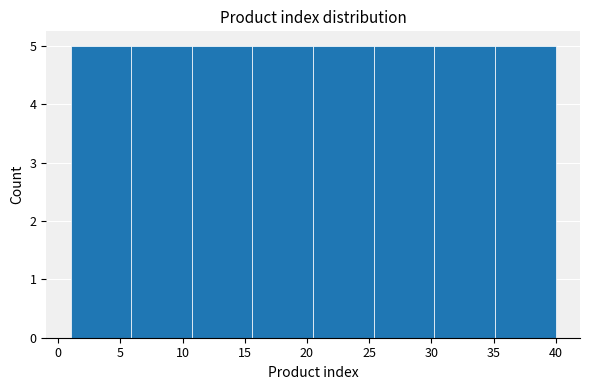

What is the height of the bar covering 1.0 to 6.0 on the x-axis? Neither the bar edges nor the heights are printed on the chart, so give them approximately, as read against the axes.

5